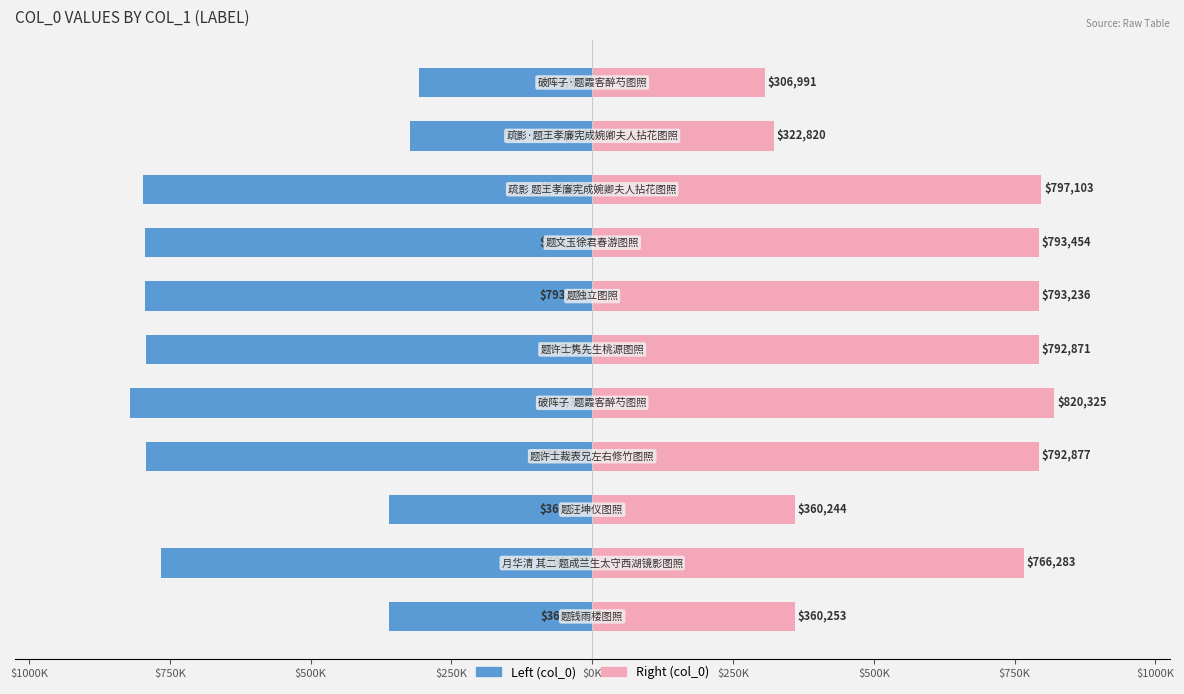

Which series has the largest total across all categories?

col_0 (right)